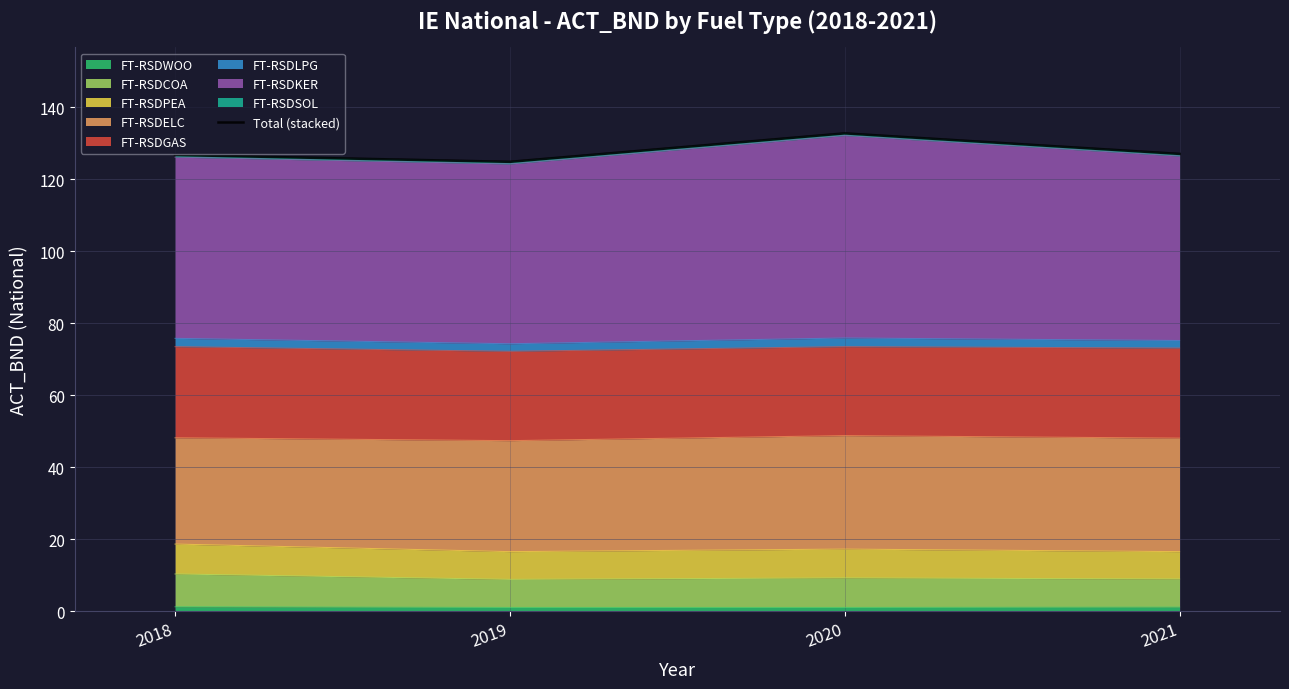

What is the change in value from 2020 to 2021?

-5.7